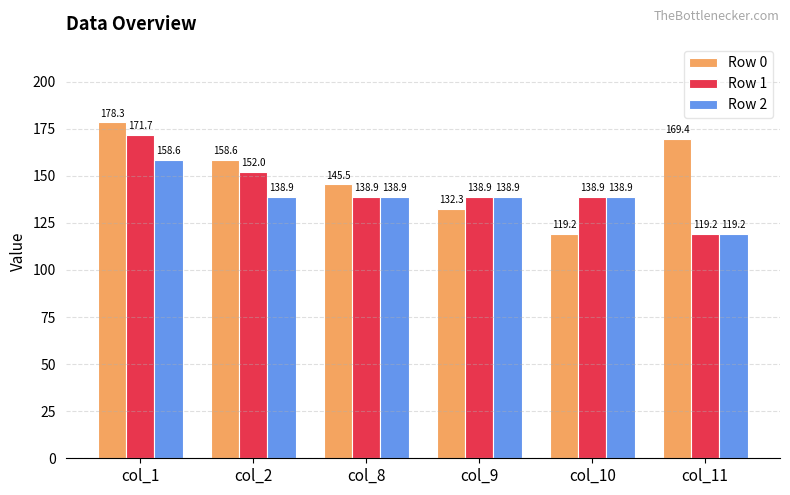

What is the minimum value shown in the chart?

119.2